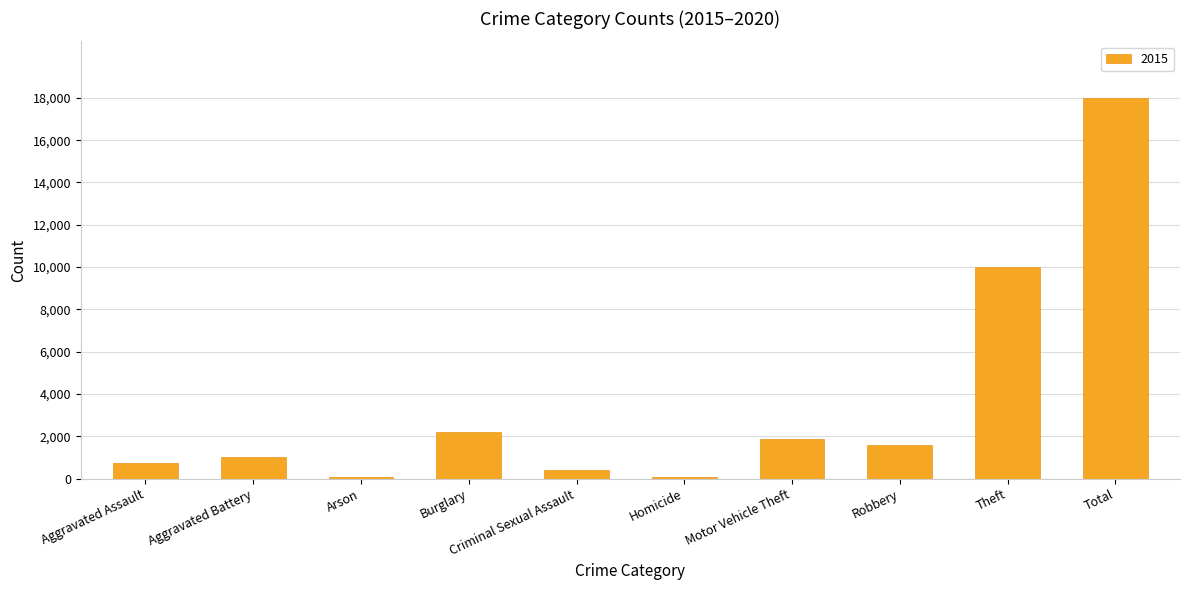

Approximately how many times larger is the value at Motor Vehicle Theft compared to Aggravated Battery?

1.8